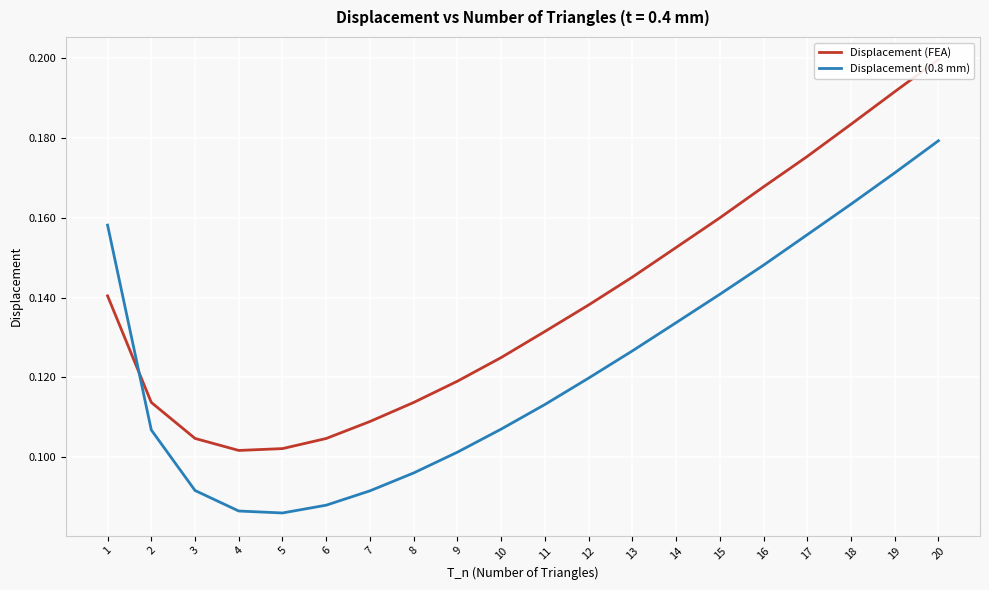

The value of Displacement (FEA) at 20 is 0.2. True or false?

True